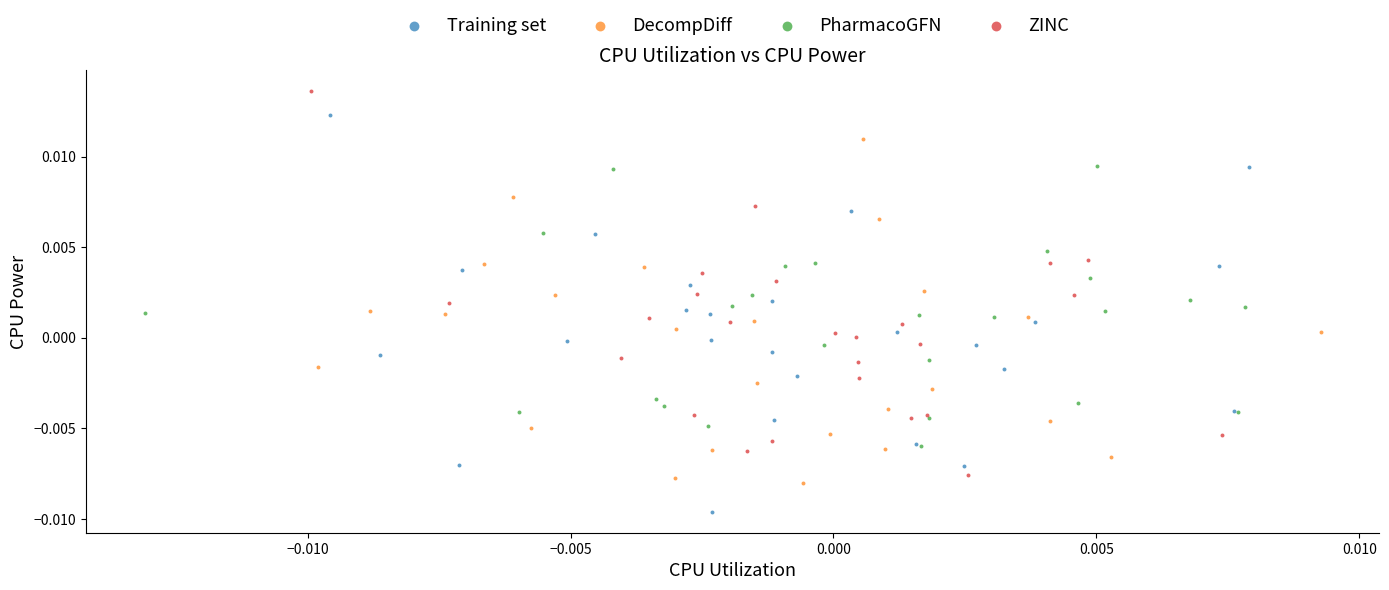

Which series reaches the minimum Y coordinate?

Training set